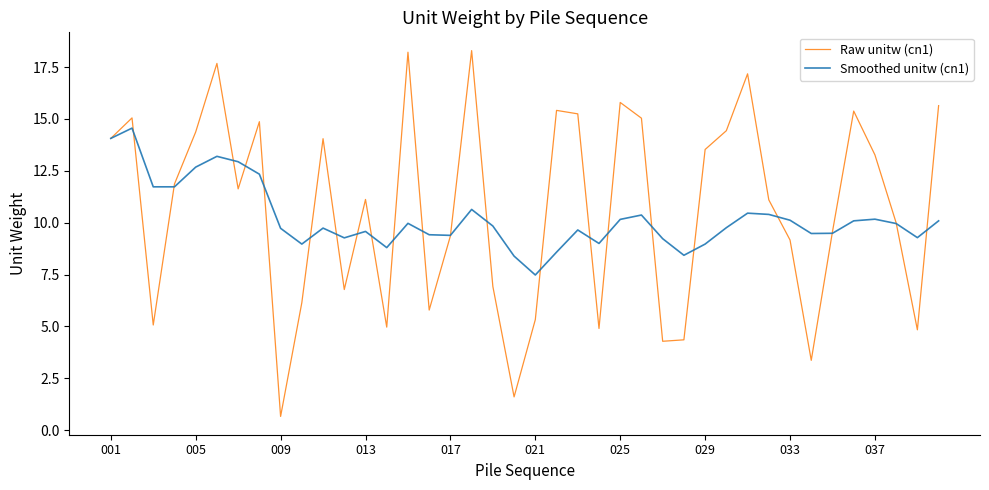

What is the greatest value displayed?

18.3